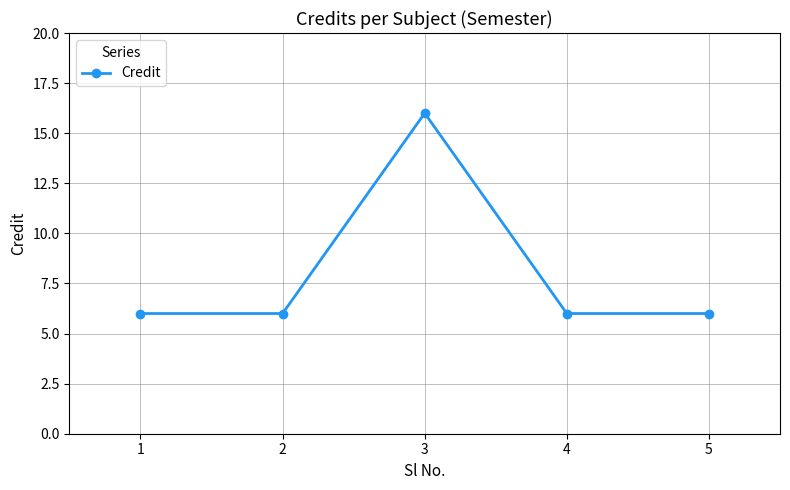

The chart shows a value of 6 at 2. True or false?

True